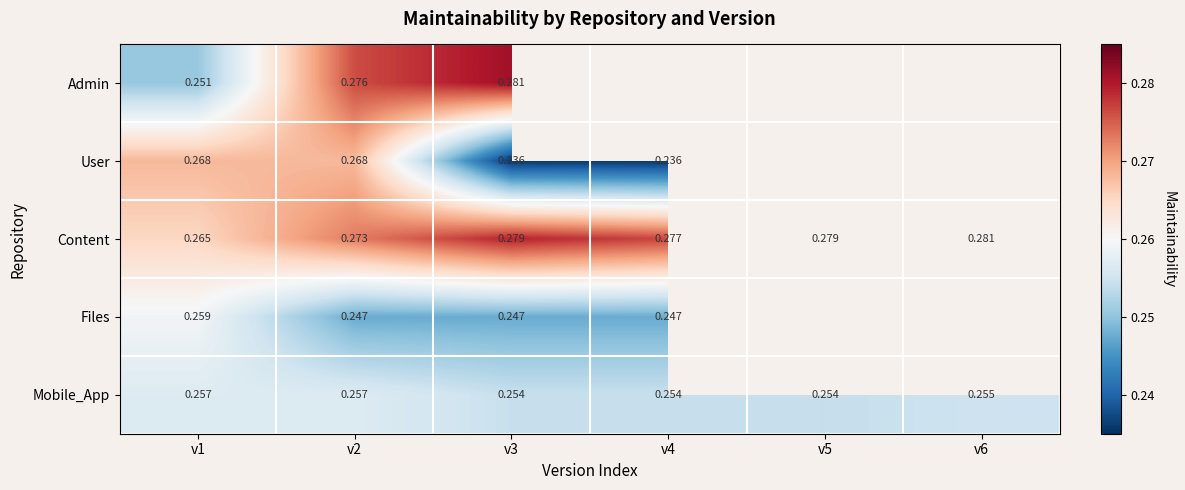

How many data points does each series have?

6